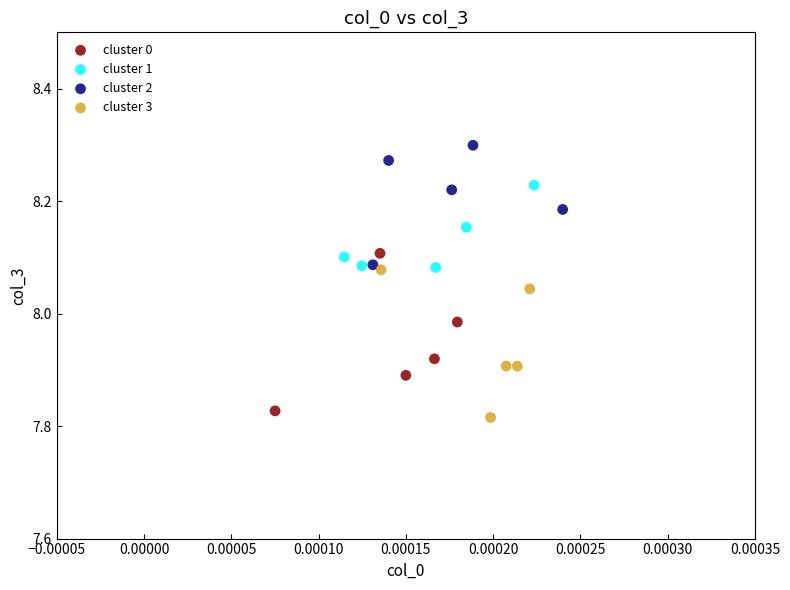

Which series contains the highest Y value?

cluster 2